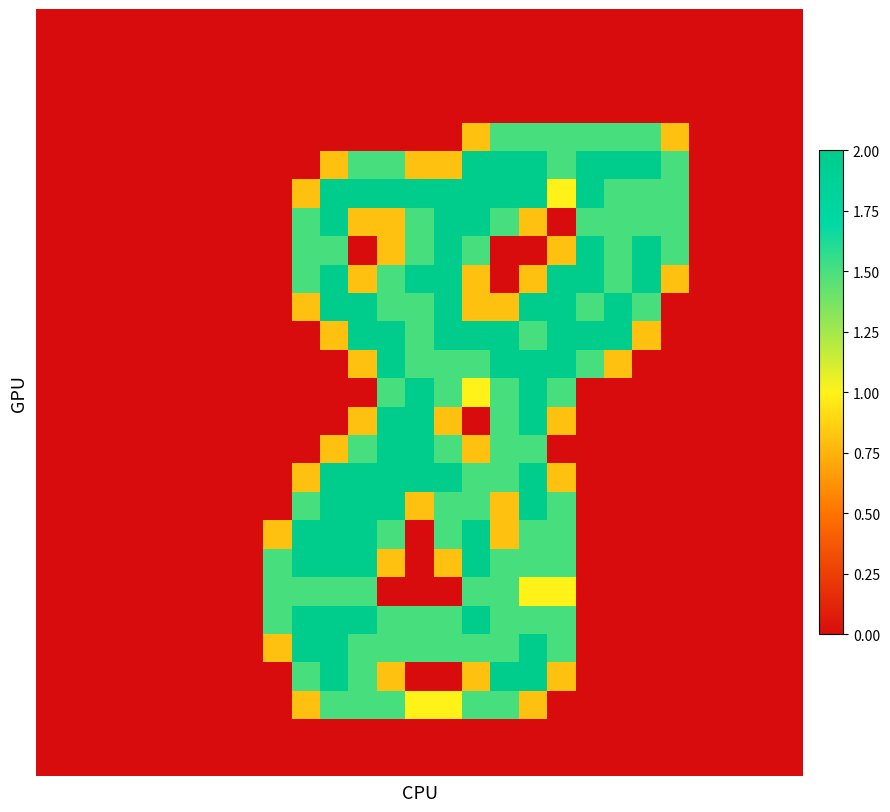

Count the number of data series in this chart.

27